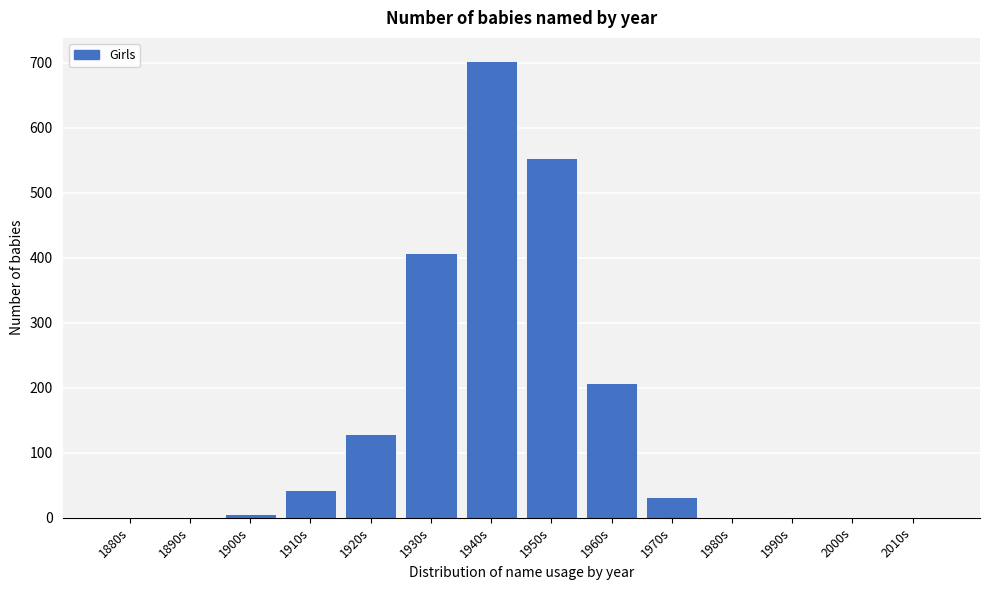

Reading right to left, what are all the values shown in this chart?

2010s=0	2000s=0	1990s=0	1980s=0	1970s=32	1960s=207	1950s=553	1940s=703	1930s=407	1920s=129	1910s=43	1900s=5	1890s=0	1880s=0